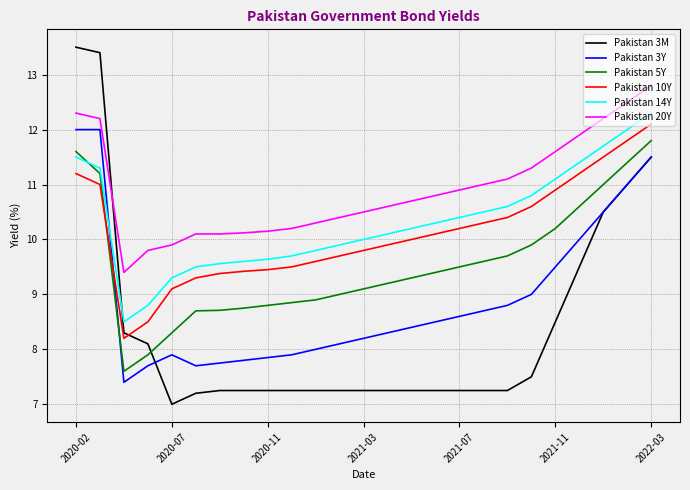

Which series has the largest total across all categories?

Pakistan 20Y